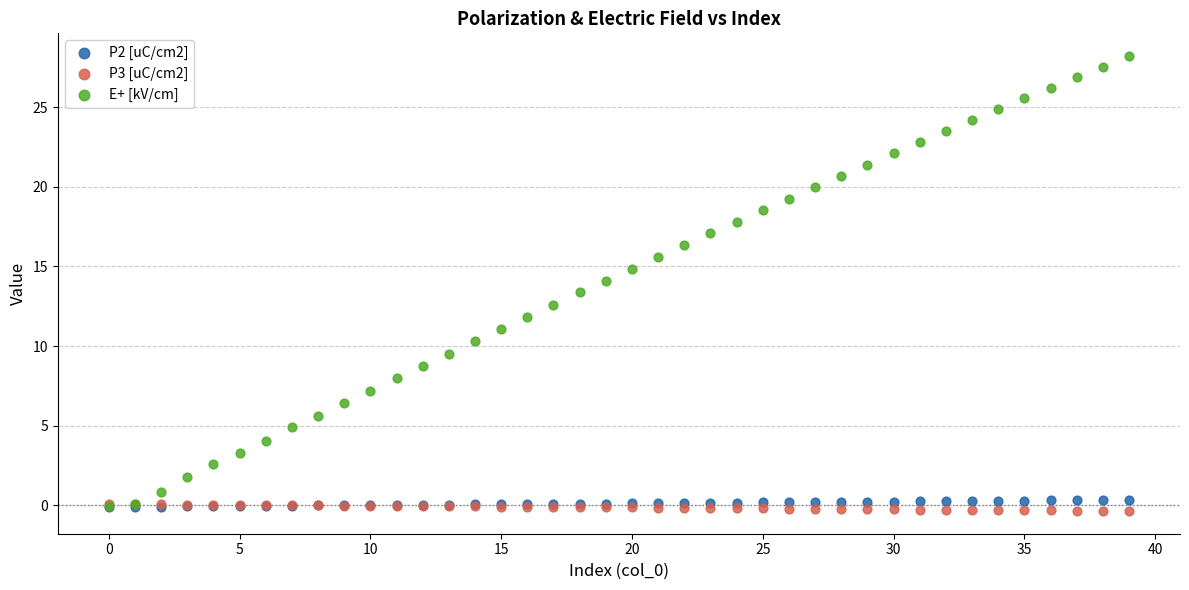

Which series reaches the minimum Y coordinate?

P3 [uC/cm2]